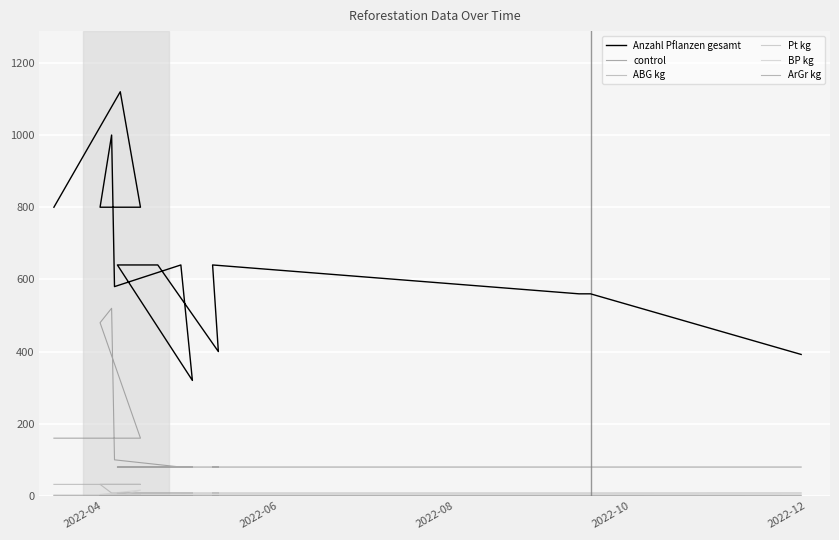

True or false: control and Anzahl Pflanzen gesamt cross at least once.

False